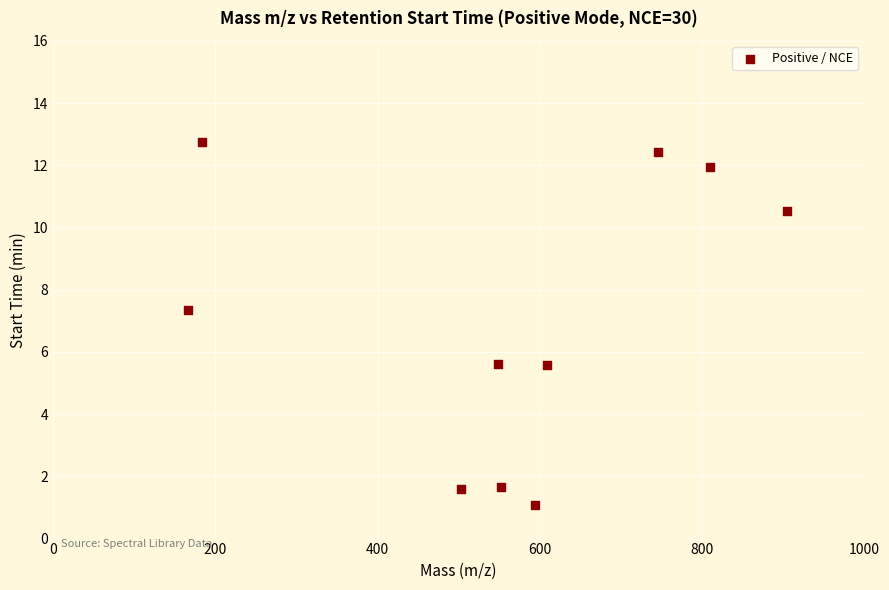

What is the range of X values (max minus min)?

738.1